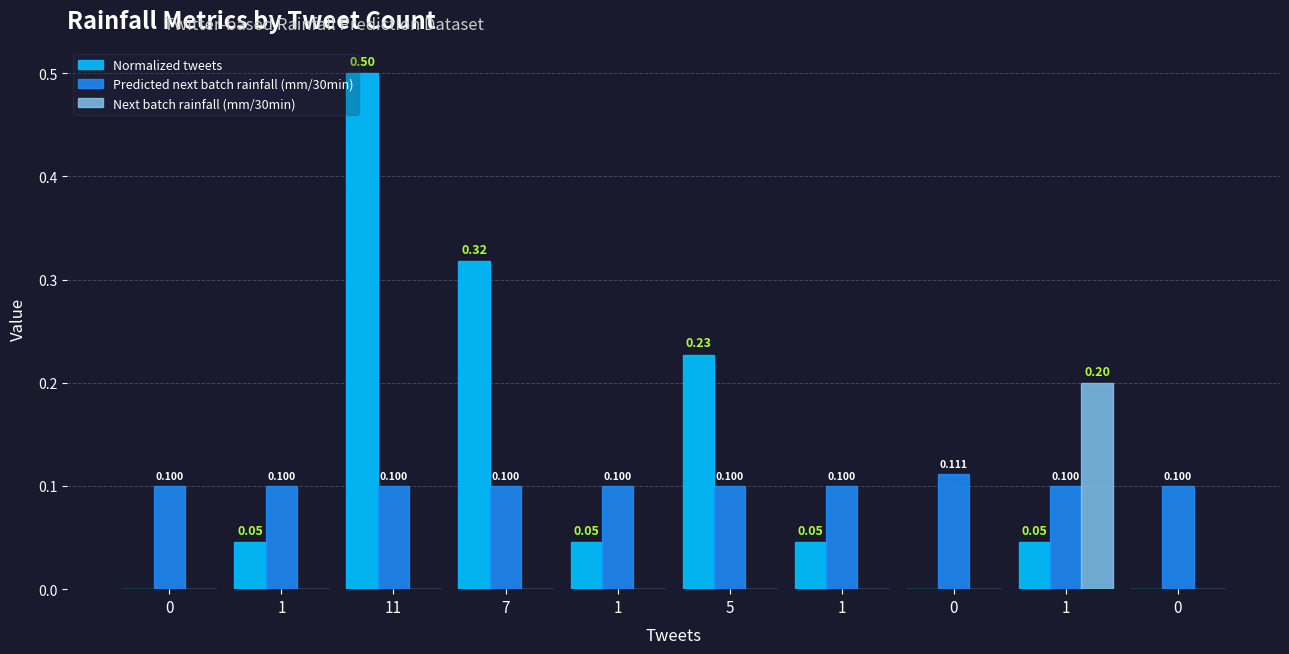

How many data points does each series have?

10